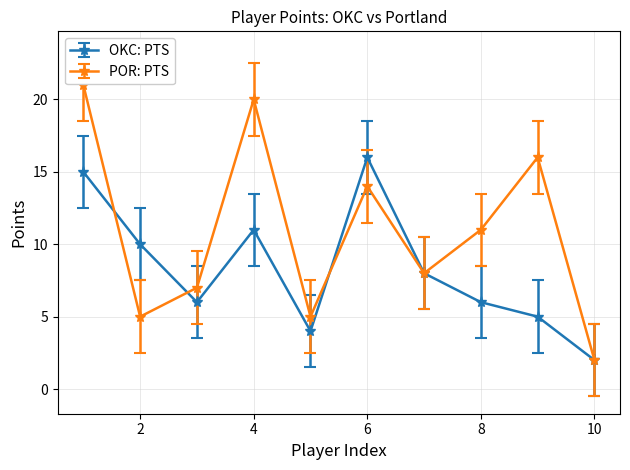

Which series has the largest total across all categories?

POR: PTS